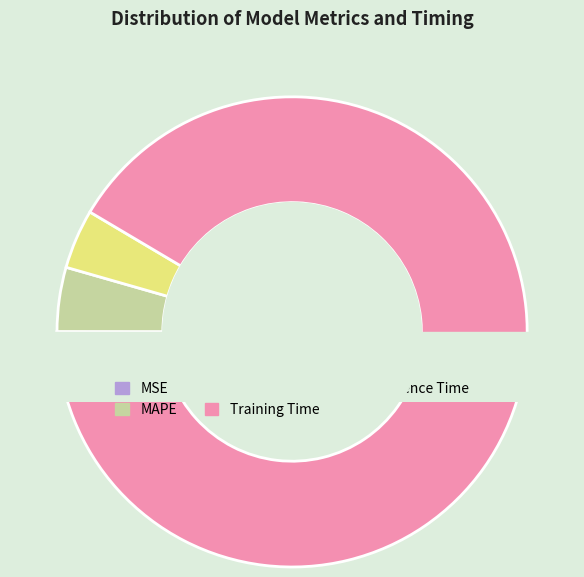

How many segments does this pie chart have?

5